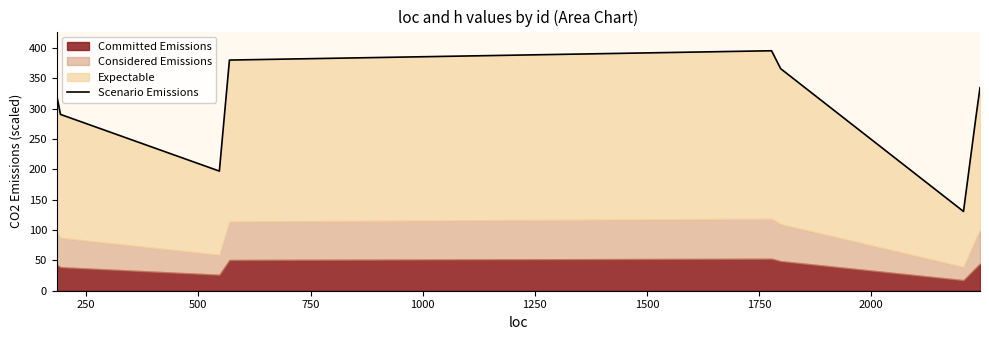

Reading left to right, extract all data points from this chart.

320.8	290.5	197.1	380.0	395.3	365.9	130.6	285.1	334.6